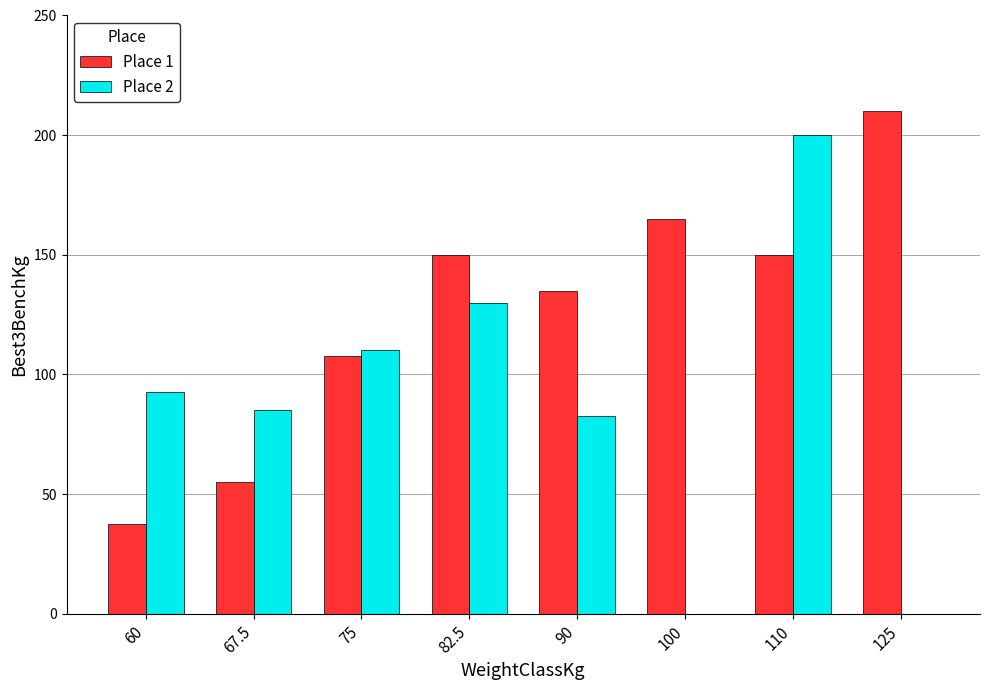

What is the sum of all Place 1 values?

1010.0